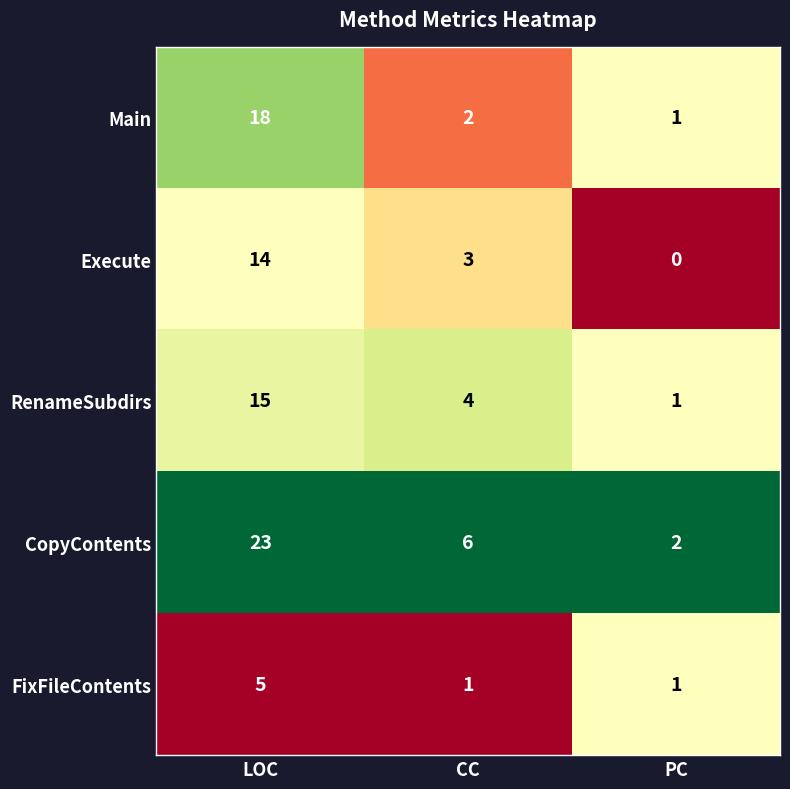

At which category is the sum across all series the highest?

LOC